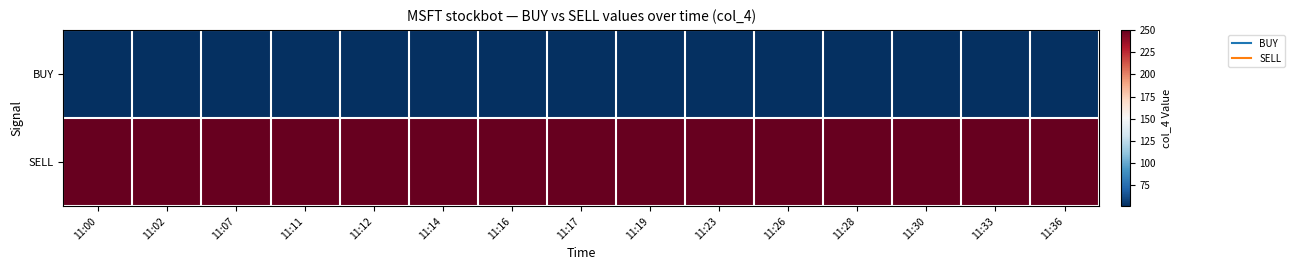

Which has a higher value, 11:12 or 11:36?

11:36